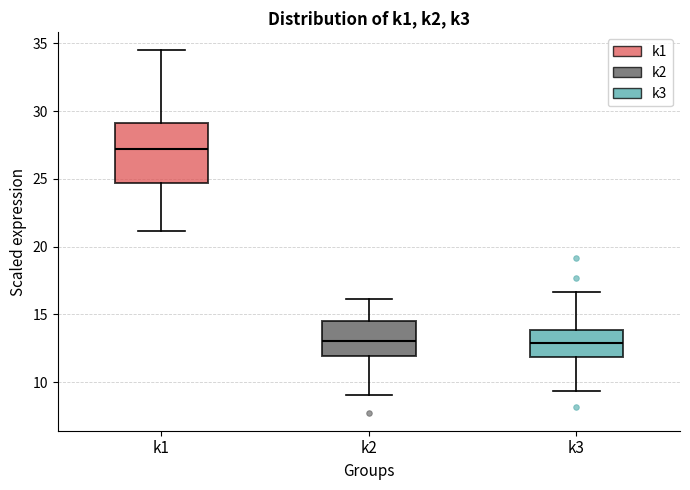

Reading left to right, transcribe this box plot: for each box, give where its median line is, the range the box spans, and where its two whiskers end, as read against the y-axis. The values are not printed on the chart, so give them approximately, as read against the axis.

k1: median 27.0, box 24.5 to 29.0, whiskers 21.0 to 34.5
k2: median 13.0, box 12.0 to 14.5, whiskers 9.0 to 16.0
k3: median 13.0, box 12.0 to 14.0, whiskers 9.5 to 16.5